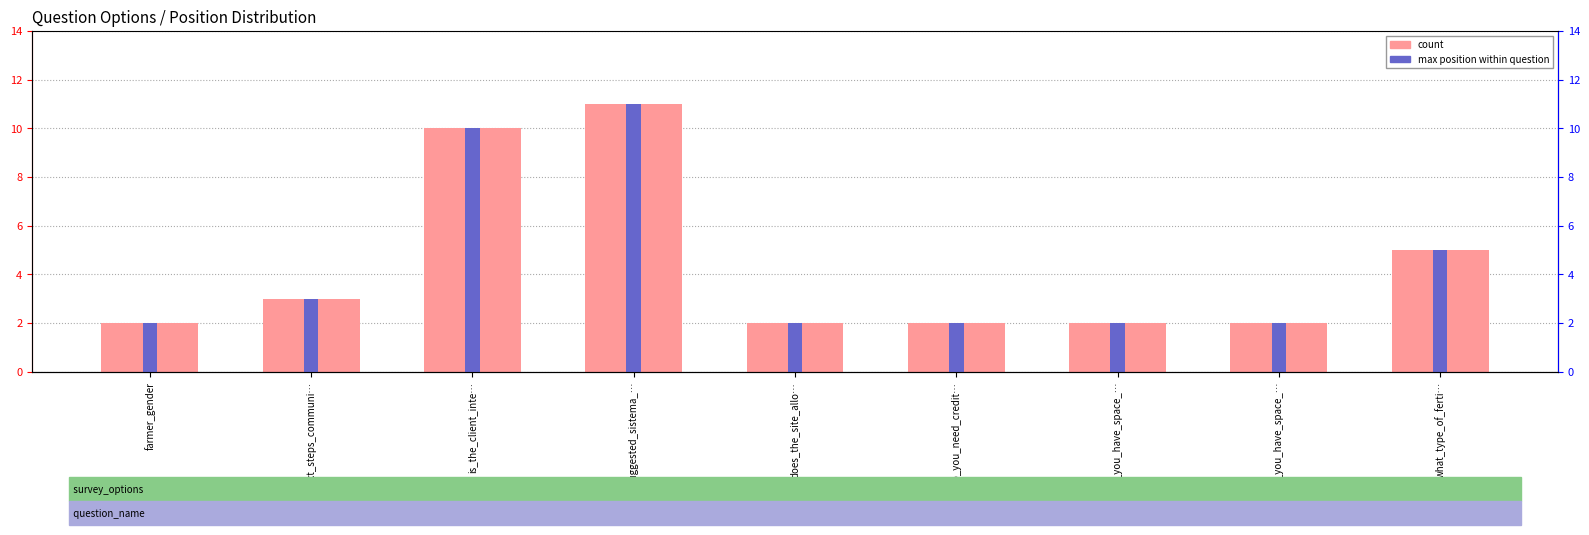

Which series has the widest spread of values?

count